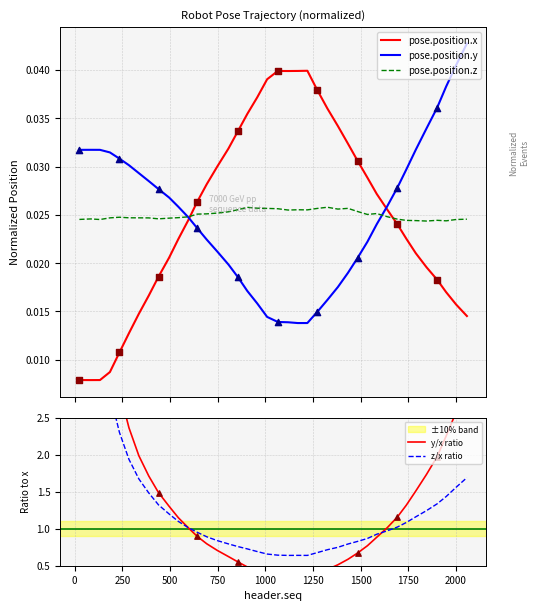

What are all the series names shown in the legend?

pose.position.x, pose.position.y, pose.position.z, y/x ratio, z/x ratio